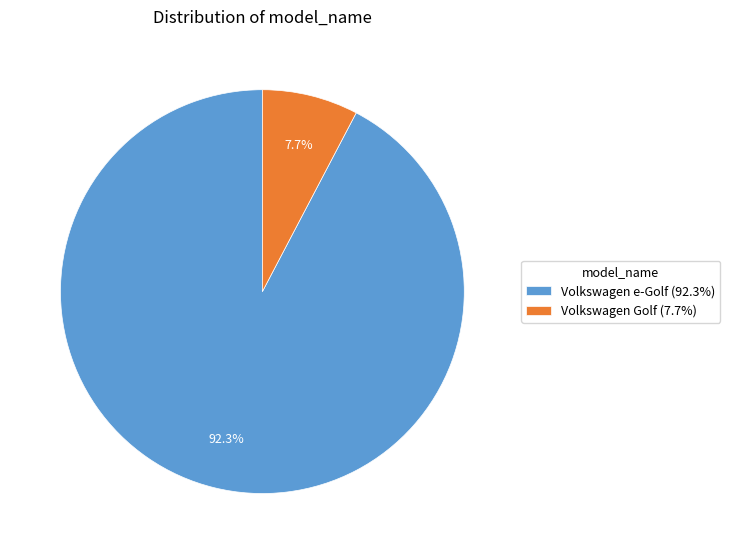

Is the sum of Volkswagen e-Golf and Volkswagen Golf greater than half?

Yes